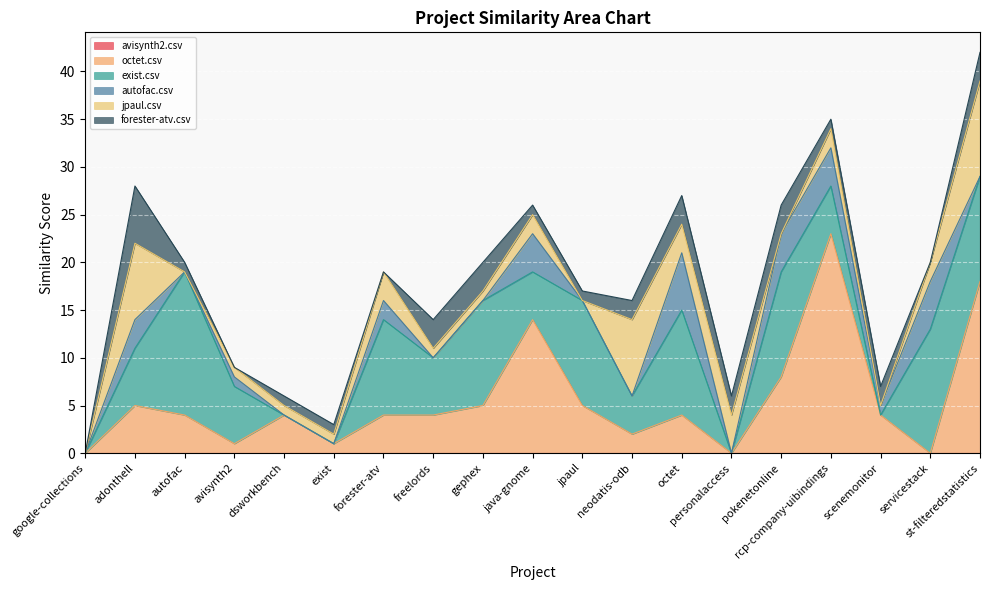

How many intersections are there between forester-atv.csv and octet.csv?

3